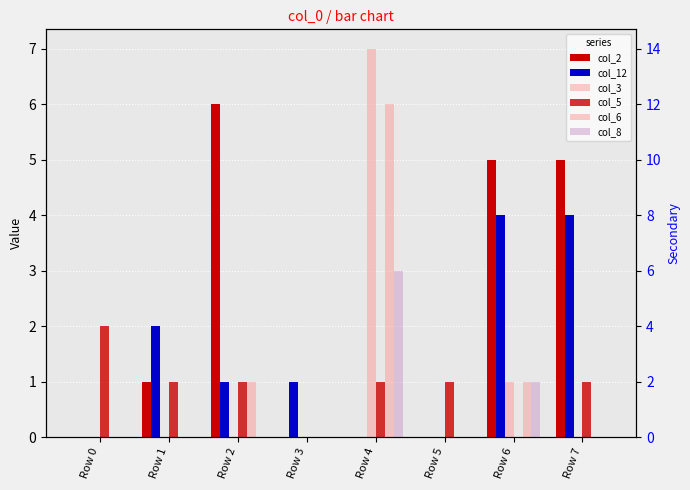

Count the number of categories in the chart.

8